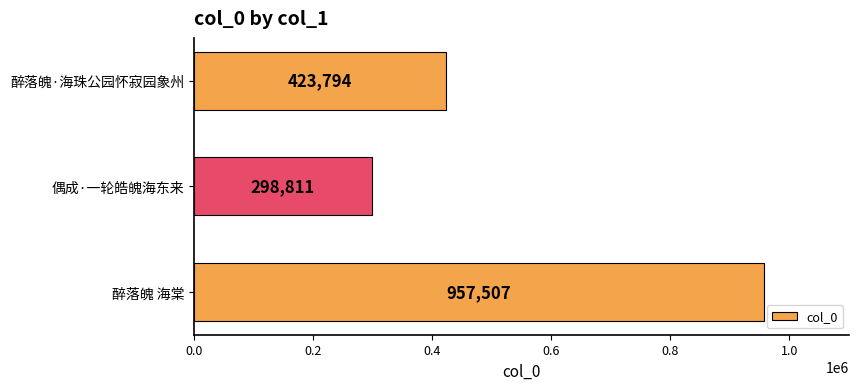

Which category has the lowest value across all series?

偶成·一轮皓魄海东来